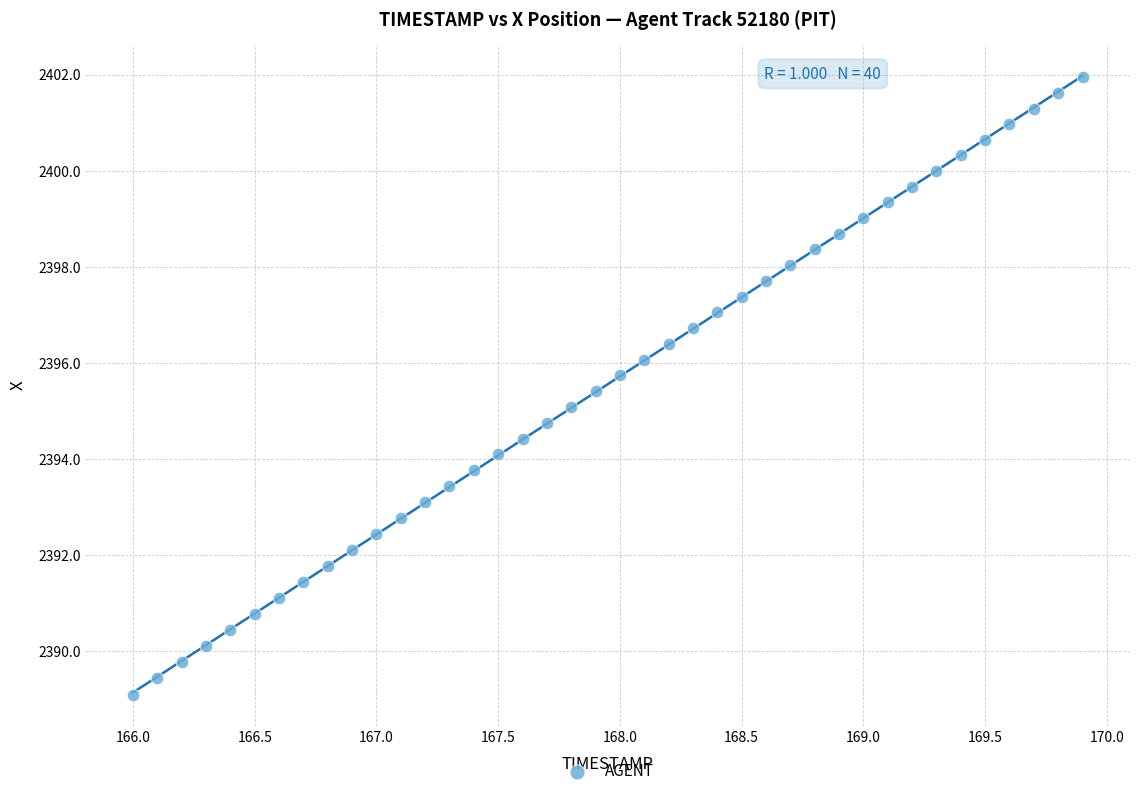

What is the range of X values (max minus min)?

3.9